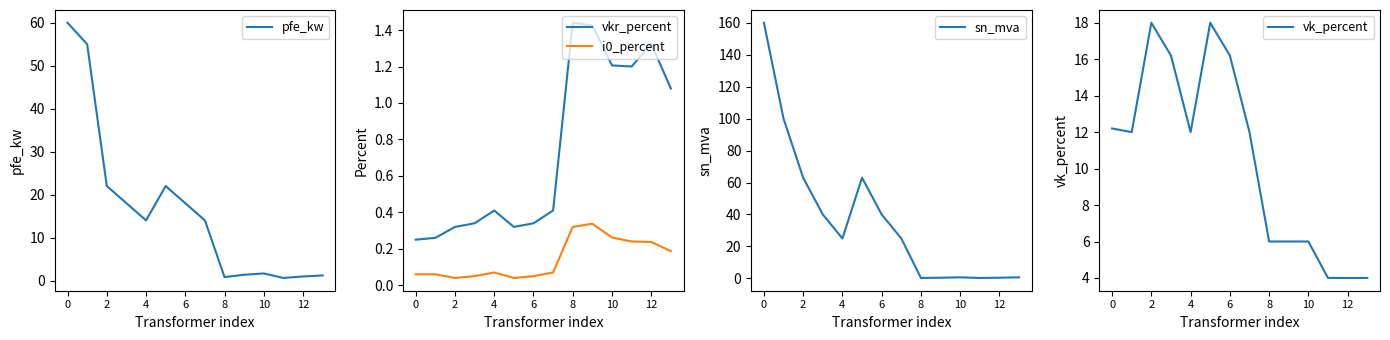

What is the label of the 2nd point from the right?

12